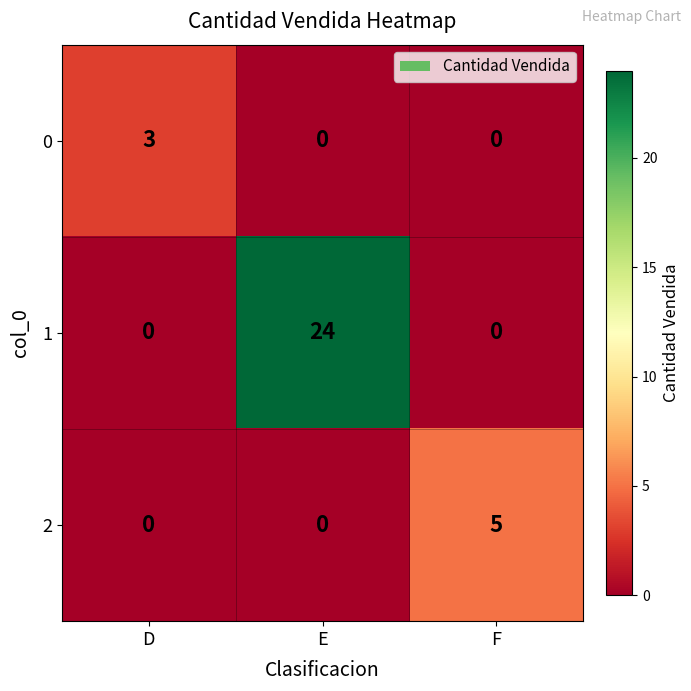

Which series has the widest spread of values?

1